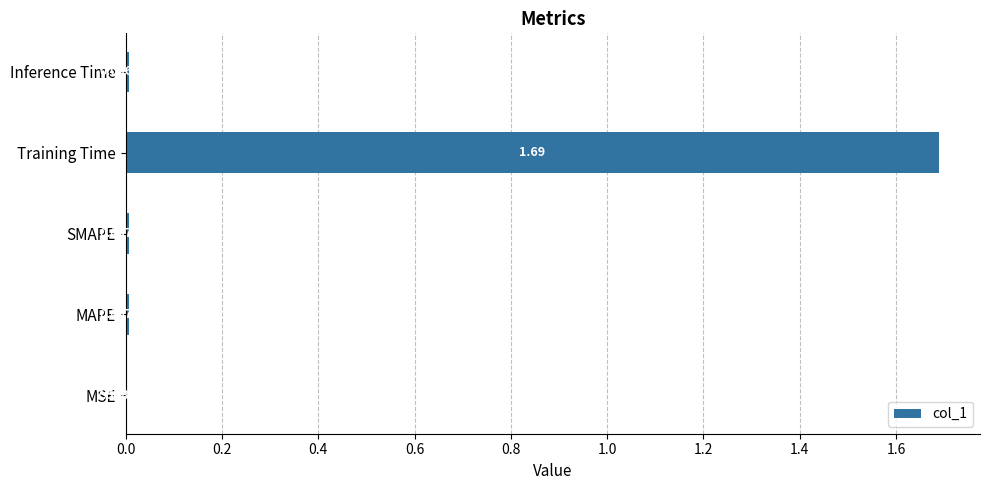

Are the bars horizontal?

Yes